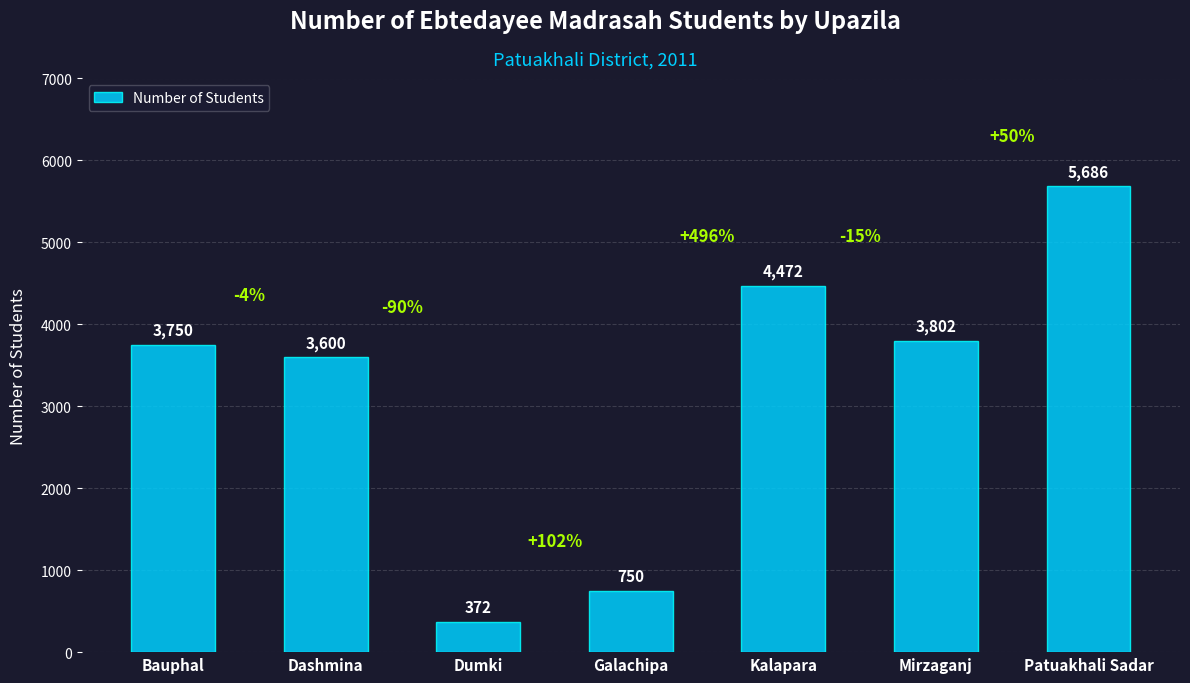

Is it true that the value at Dashmina is 3600?

True